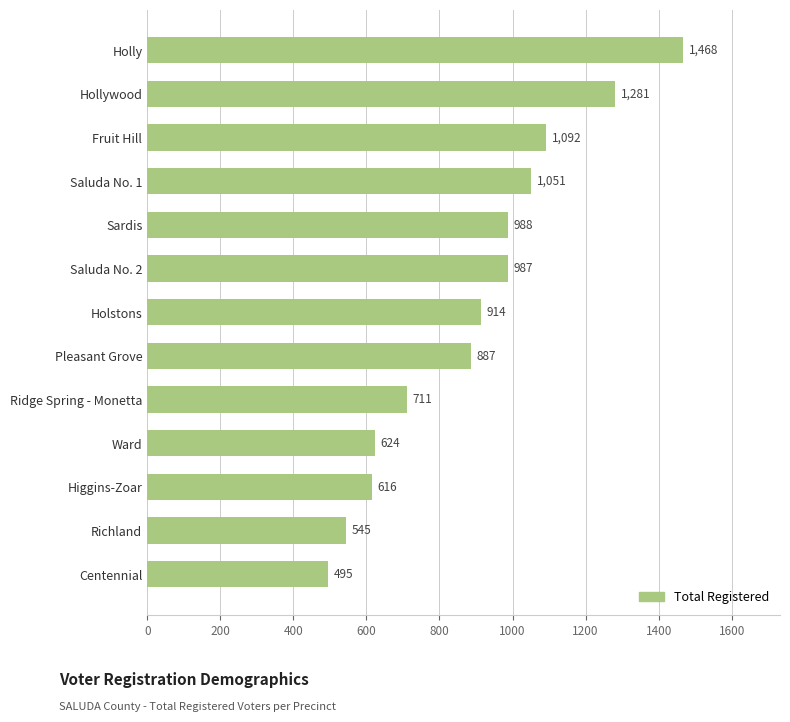

The value at Fruit Hill is 1092. True or false?

True